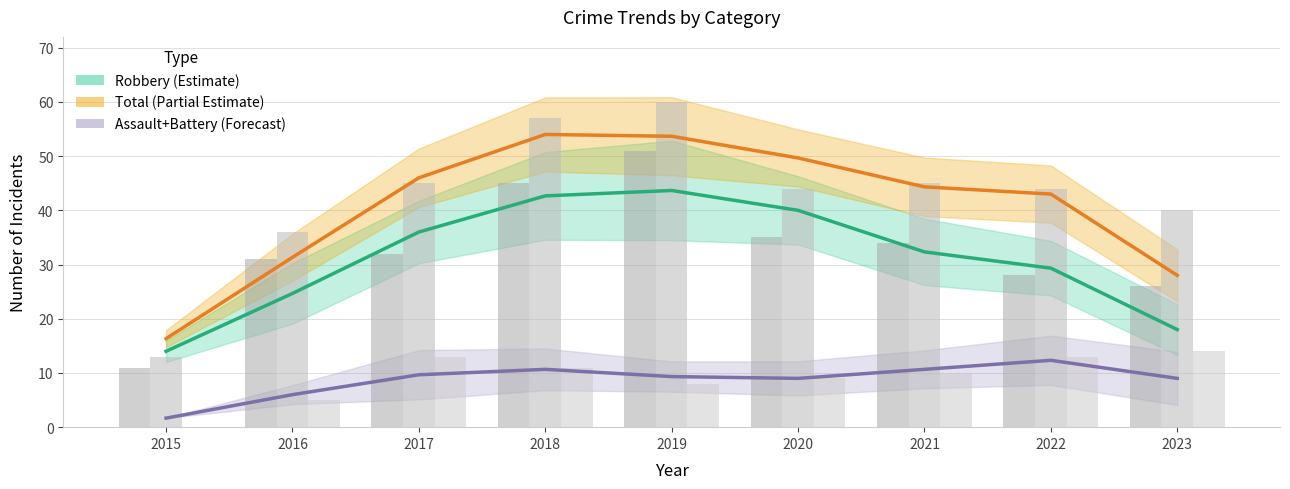

How many groups of bars are there?

9